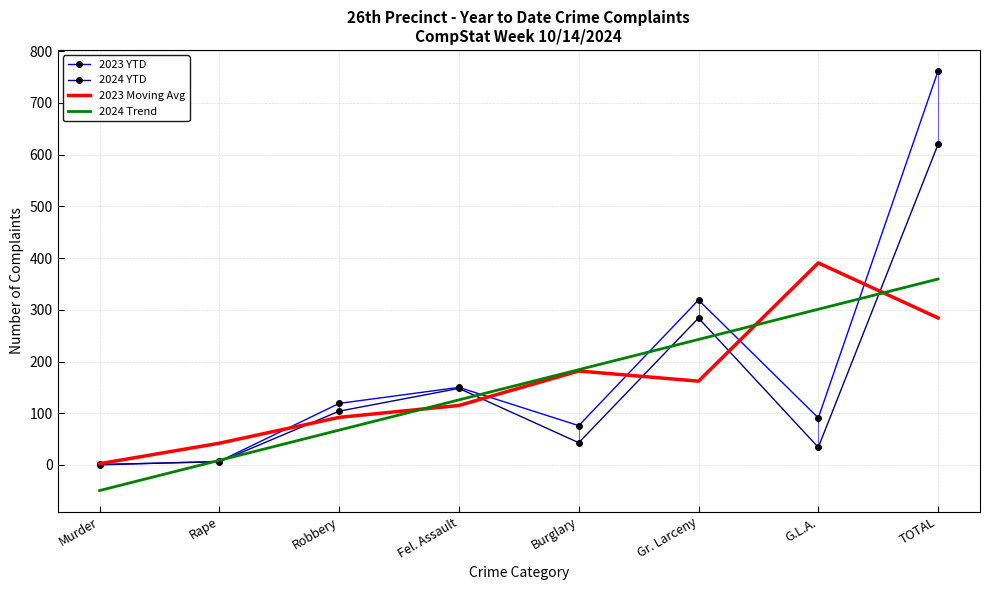

Which series ends up on top after the final intersection of 2024 YTD and 2024 Trend?

2024 YTD